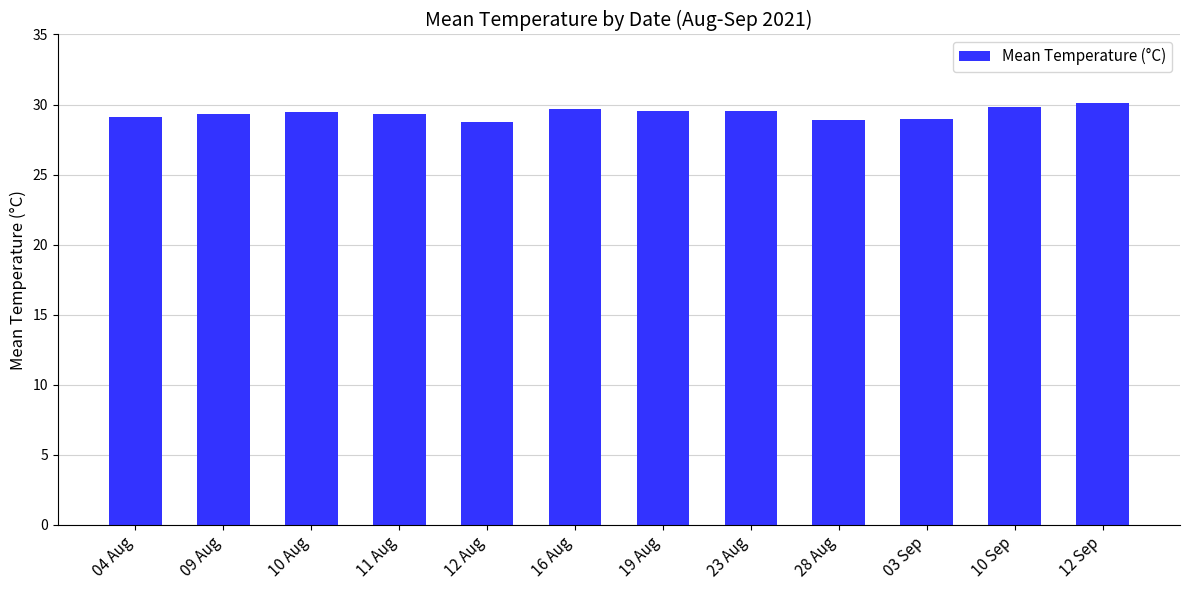

What is the label of the 3rd bar from the right?

03 Sep